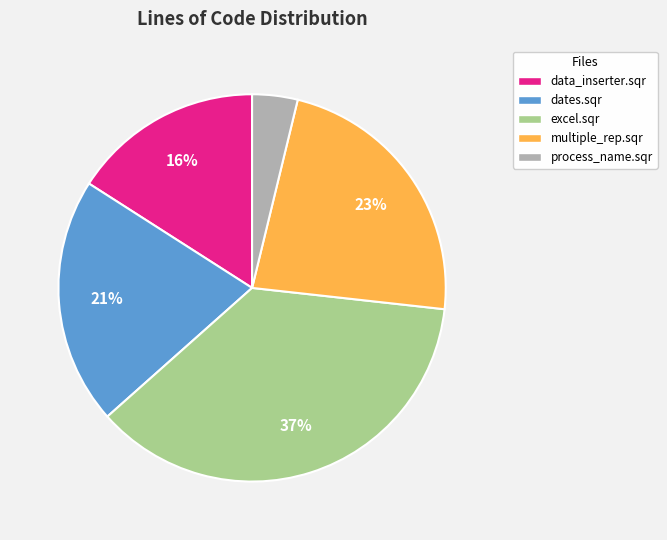

To the nearest percent, what percentage of the pie is excel.sqr?

37%